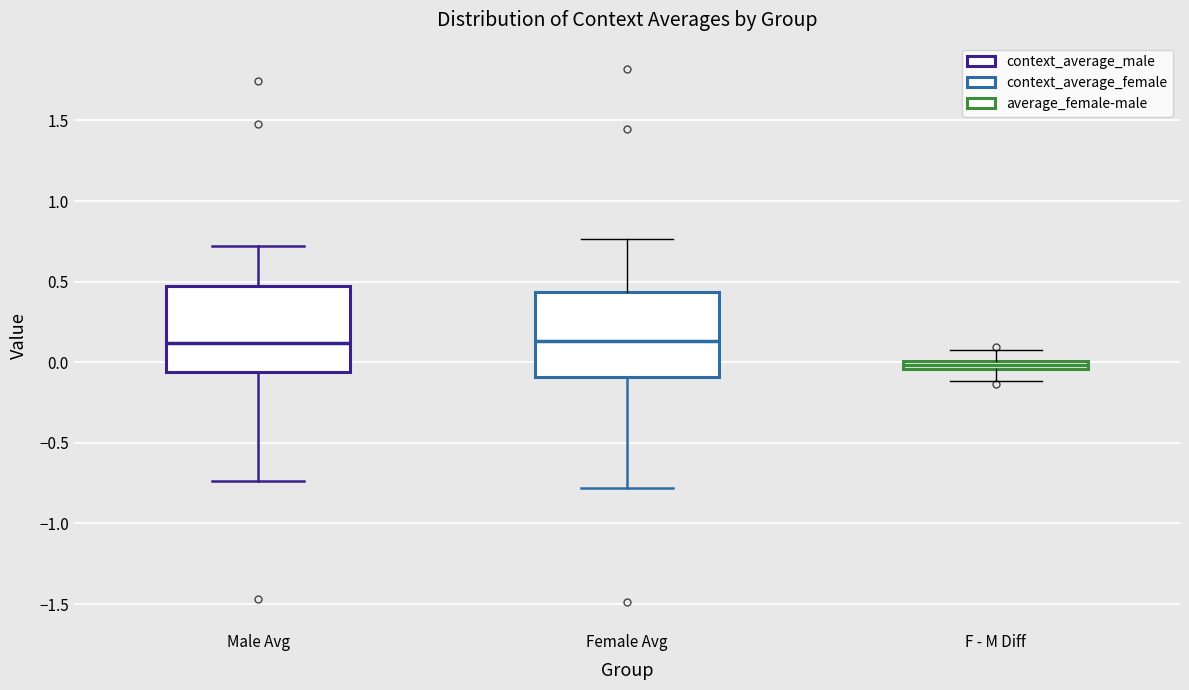

Where is the upper edge of the box for Male Avg on the y-axis? The values are not printed on the chart, so give them approximately, as read against the axis.

0.50